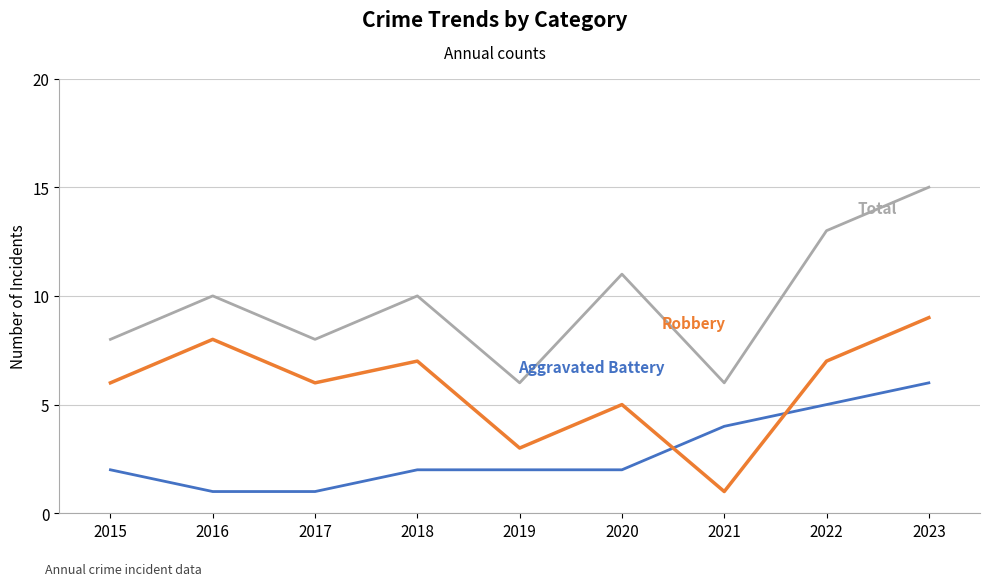

At which category is the sum across all series the highest?

2023